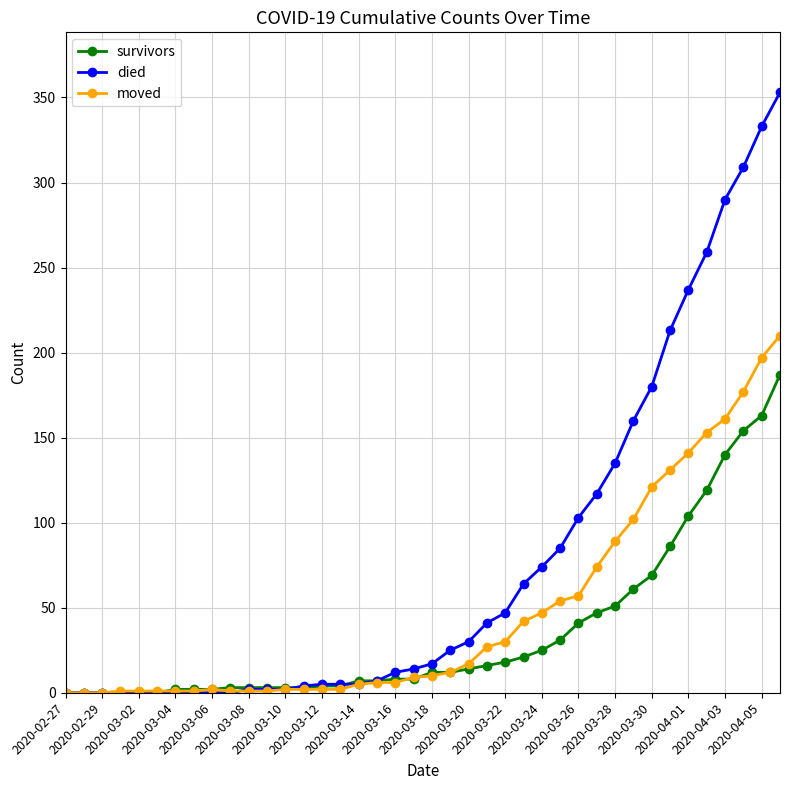

Which series has the largest range (max minus min)?

died